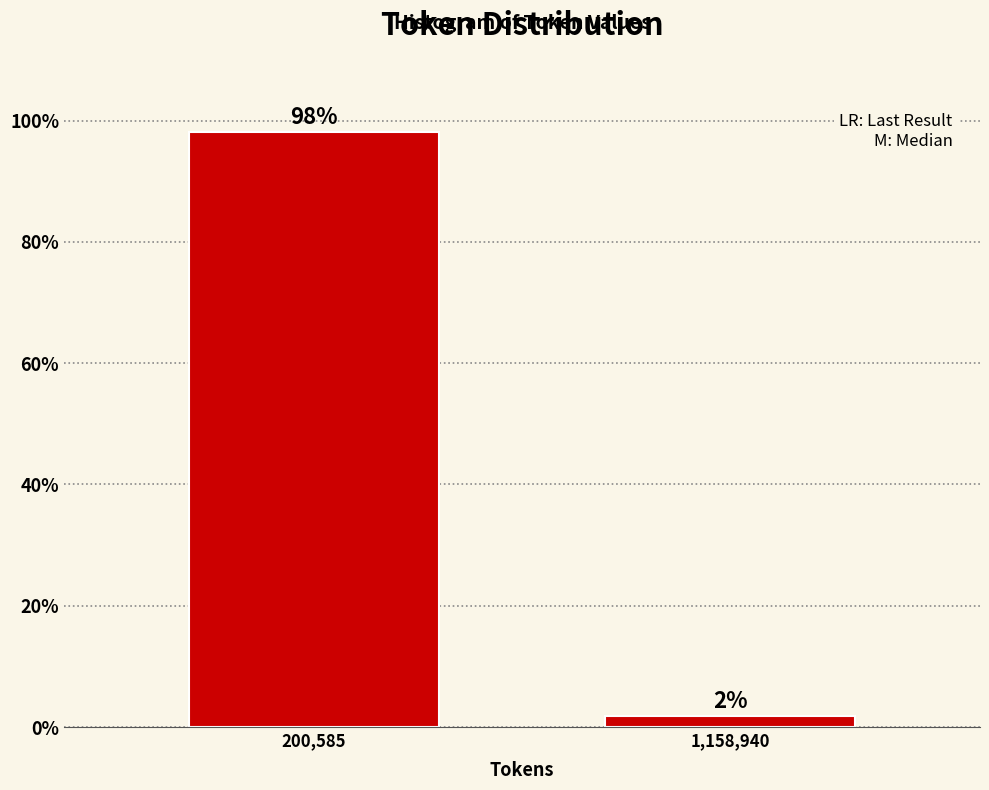

What is the average value?

50.0